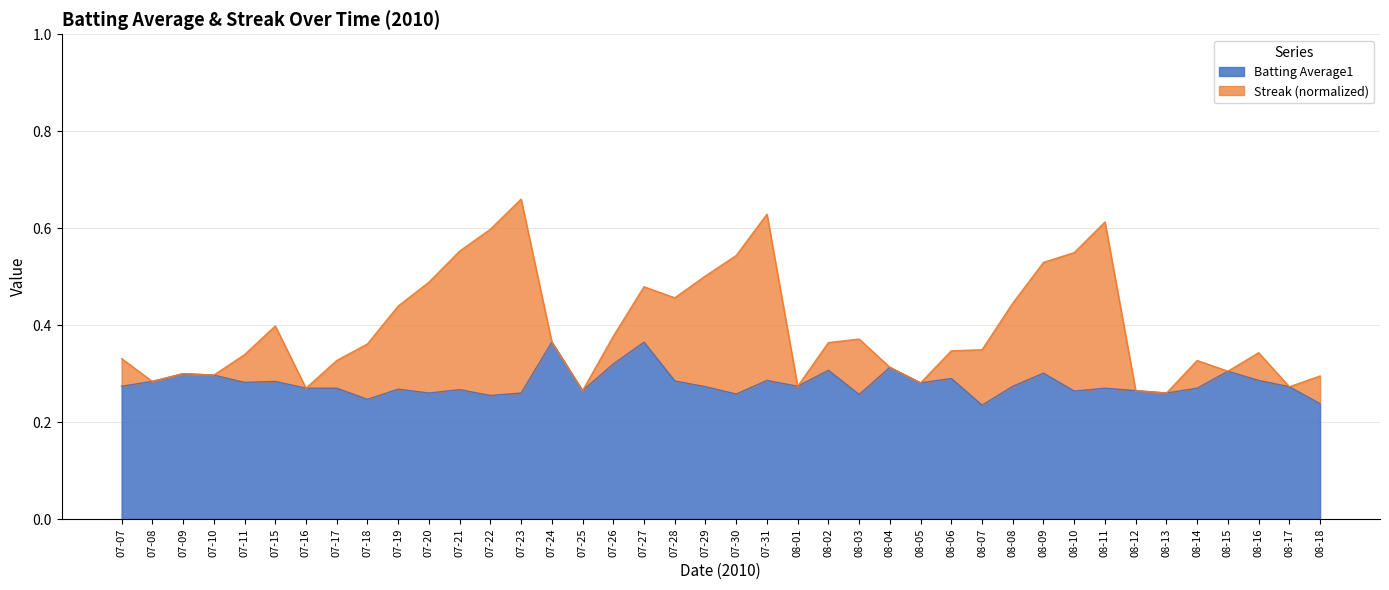

What value does the data have at 07-19?

0.3